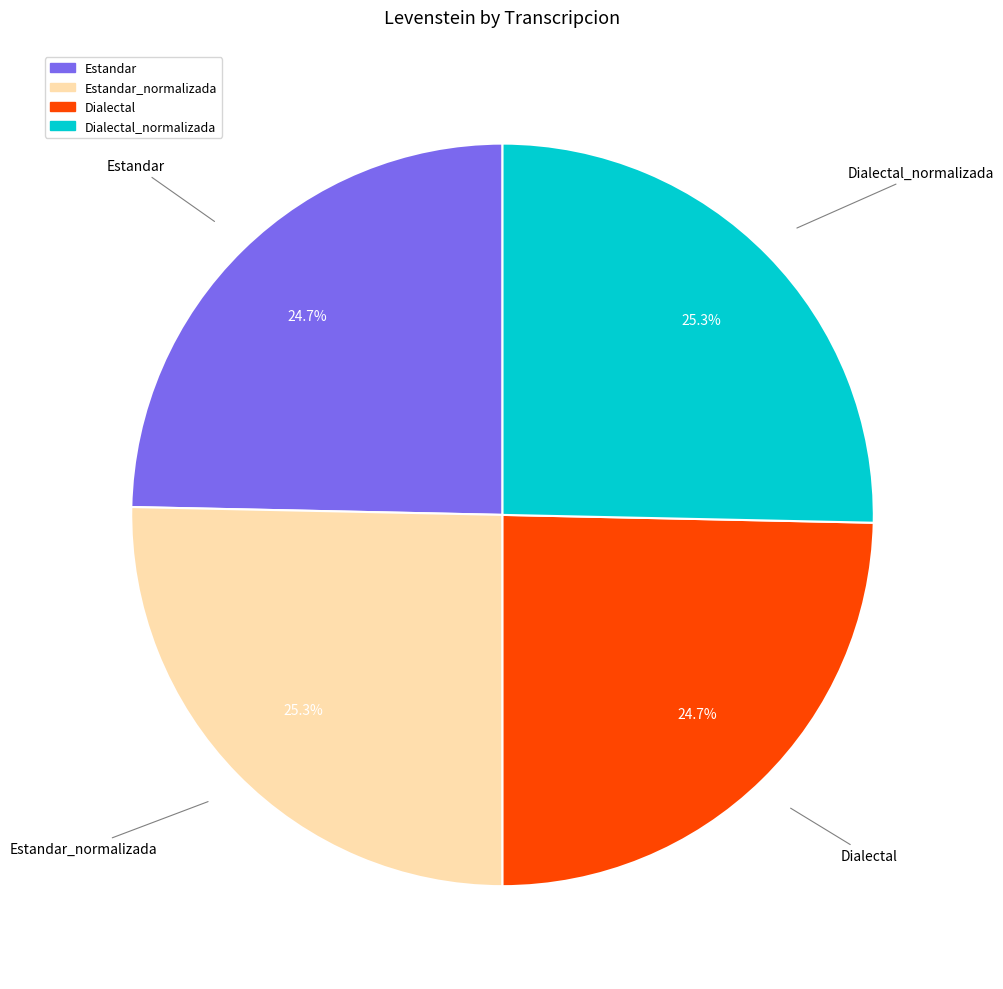

Is there any slice that represents more than half of the pie?

No